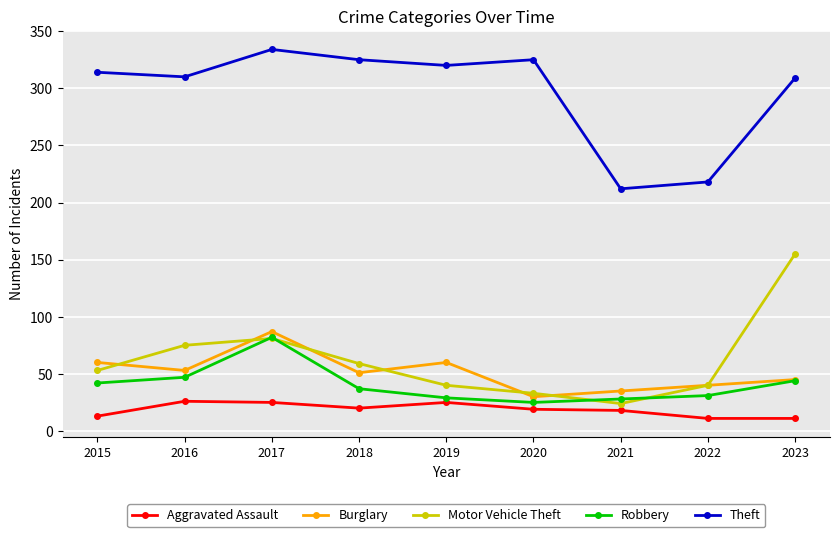

The value of Motor Vehicle Theft at 2022 is 13. True or false?

False